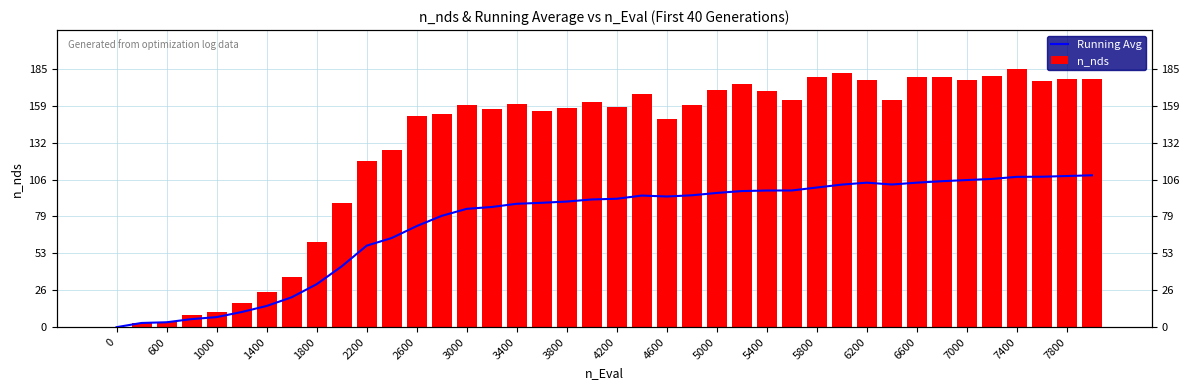

List the series in order of their peak value, highest first.

n_nds, Running Avg